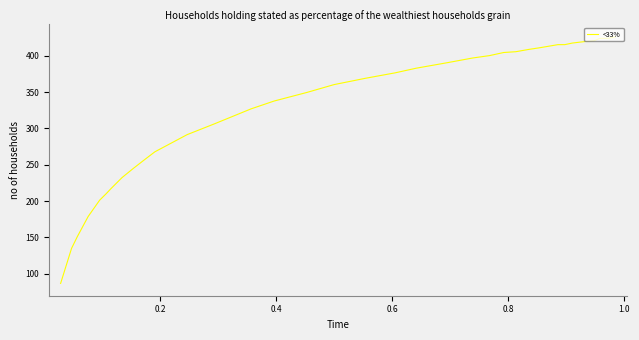

What is the minimum value shown in the chart?

86.8